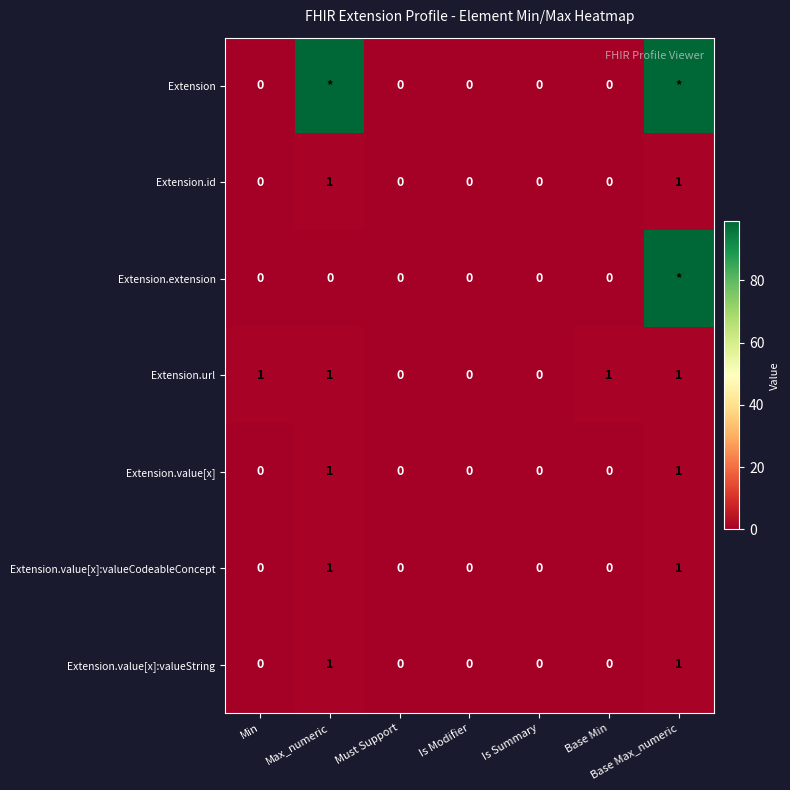

Is it true that Extension.value[x]:valueCodeableConcept equals 2 at Base Max_numeric?

False